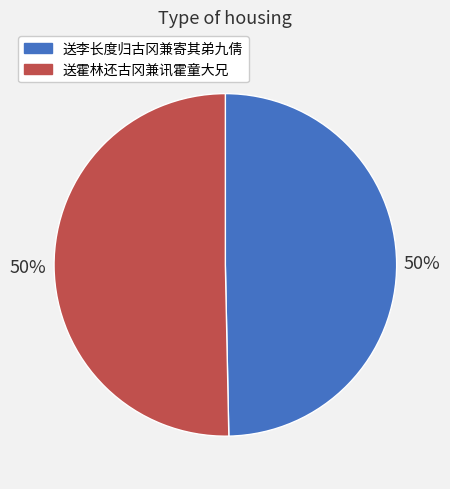

What percentage is the 送李长度归古冈兼寄其弟九倩 slice, to the nearest percent?

50%